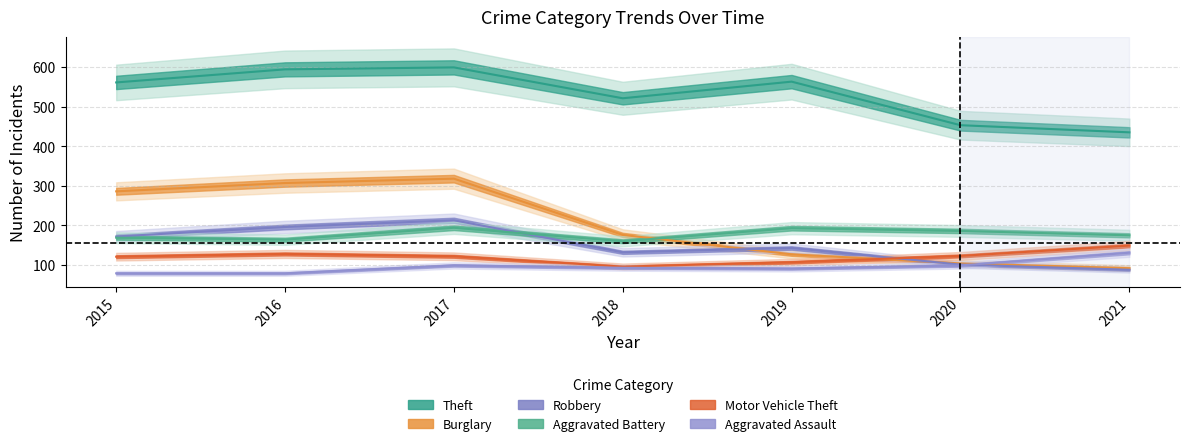

Which has a higher value, 2021 or 2015?

2015